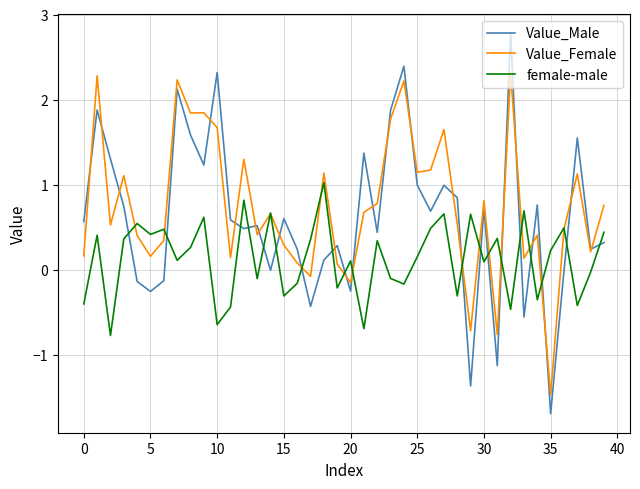

True or false: Value_Male has more than 1 interior local peaks.

True